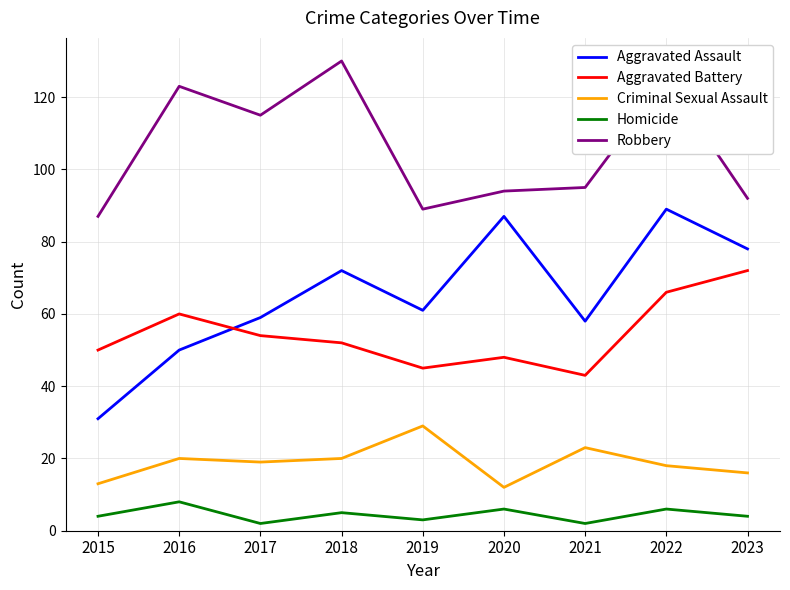

Is the value of Criminal Sexual Assault at 2018 greater than the value of Robbery at 2019?

No